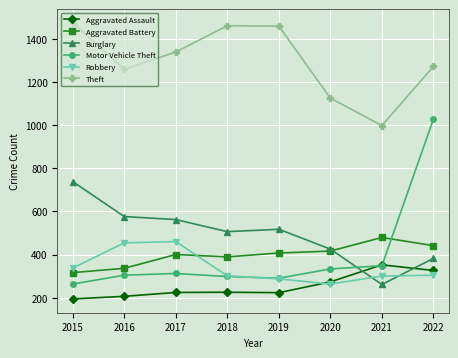

What is the difference between the Theft values at 2021 and 2016?

261